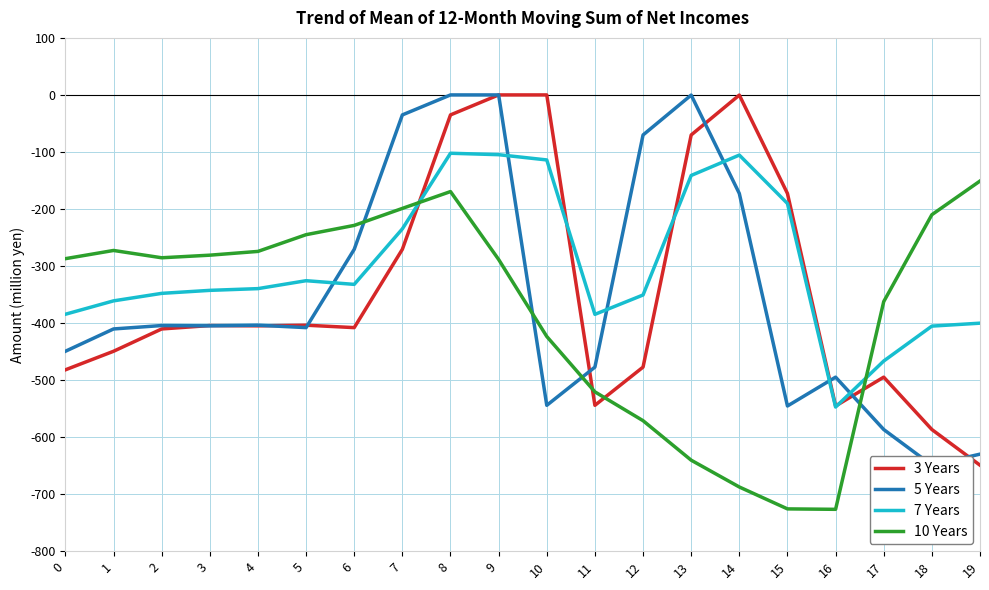

Where is 5 Years nearest to the value -324?

6